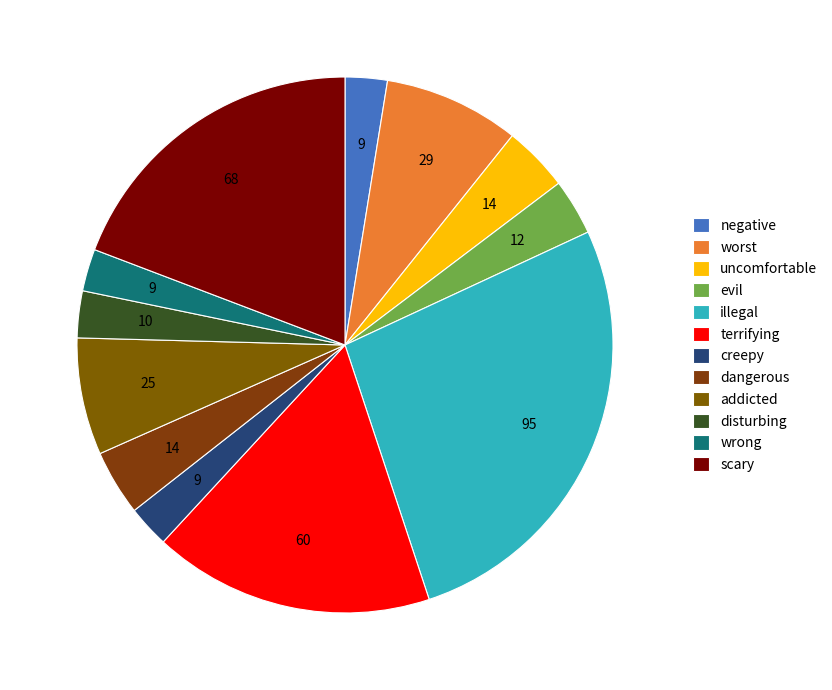

How many segments does this pie chart have?

12